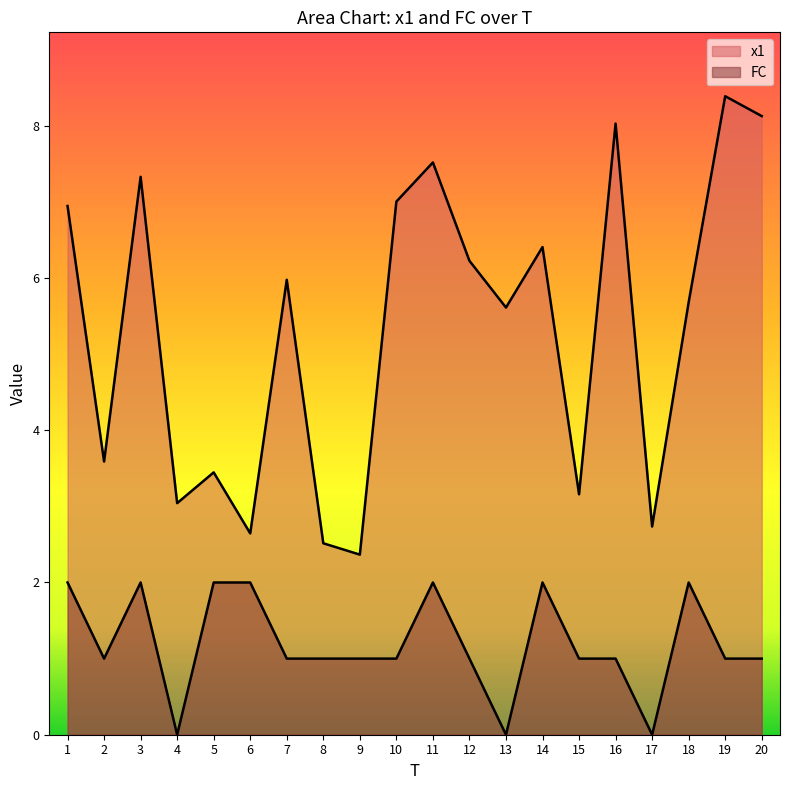

What is the value of the FC point at the 5th from the left?

2.0